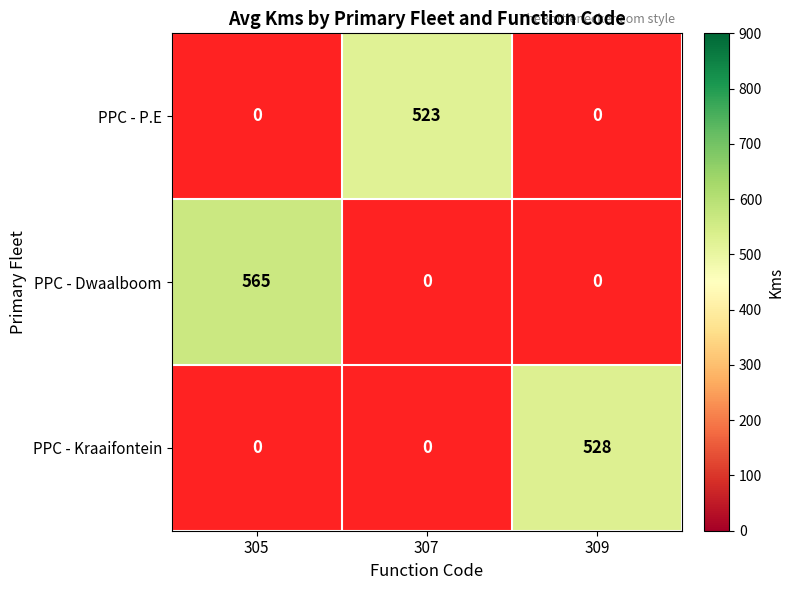

Which series has the widest spread of values?

PPC - Dwaalboom